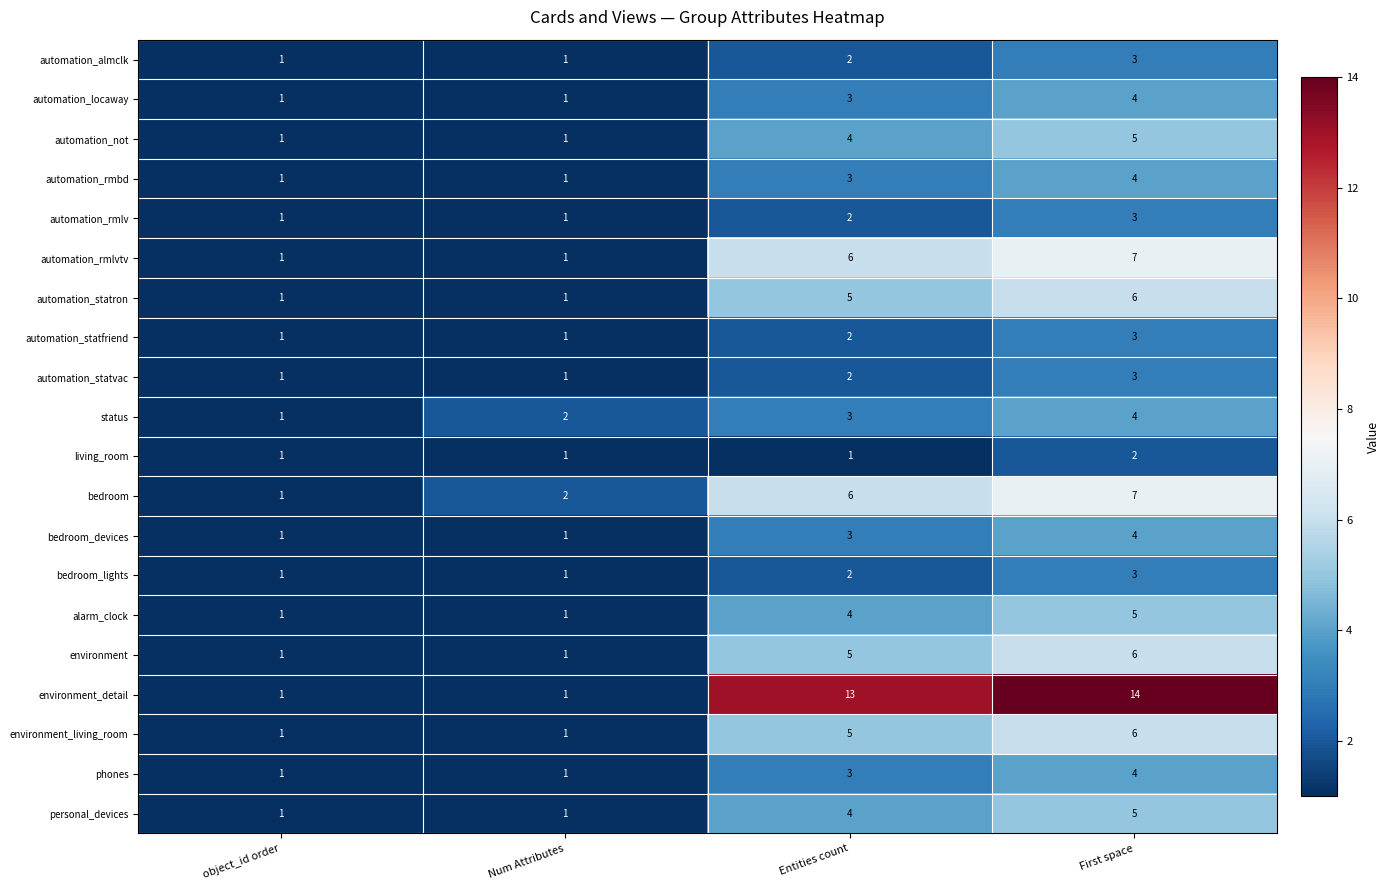

How many data points in status are less than 3?

2